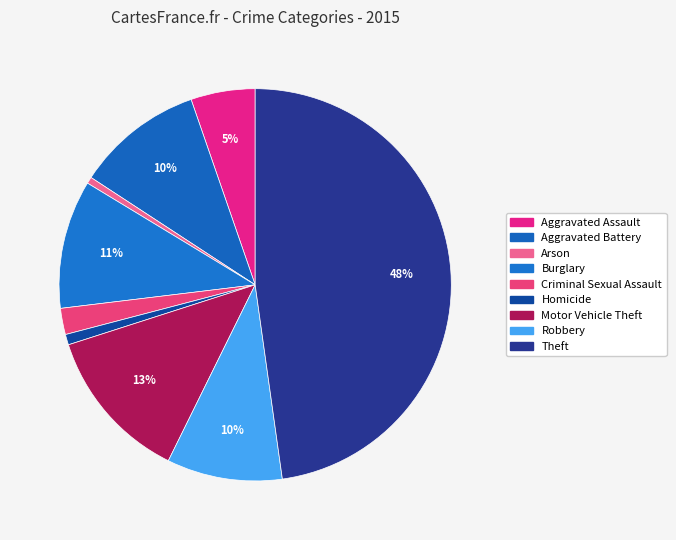

Which slice is the largest?

Theft